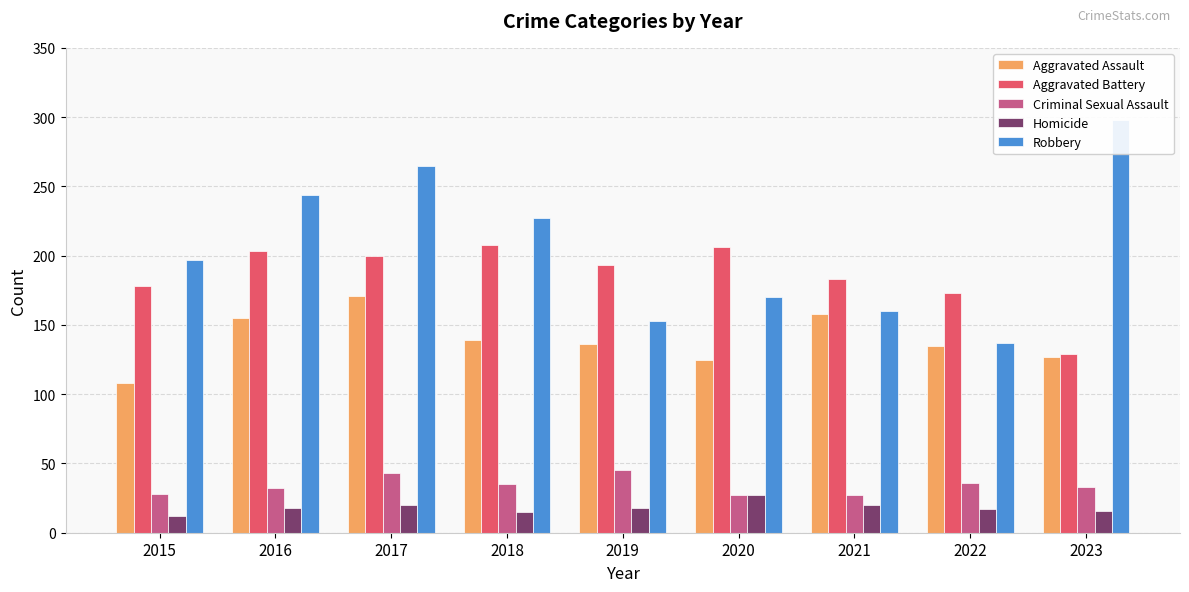

Rank the series at 2017 from lowest to highest value.

Homicide, Criminal Sexual Assault, Aggravated Assault, Aggravated Battery, Robbery